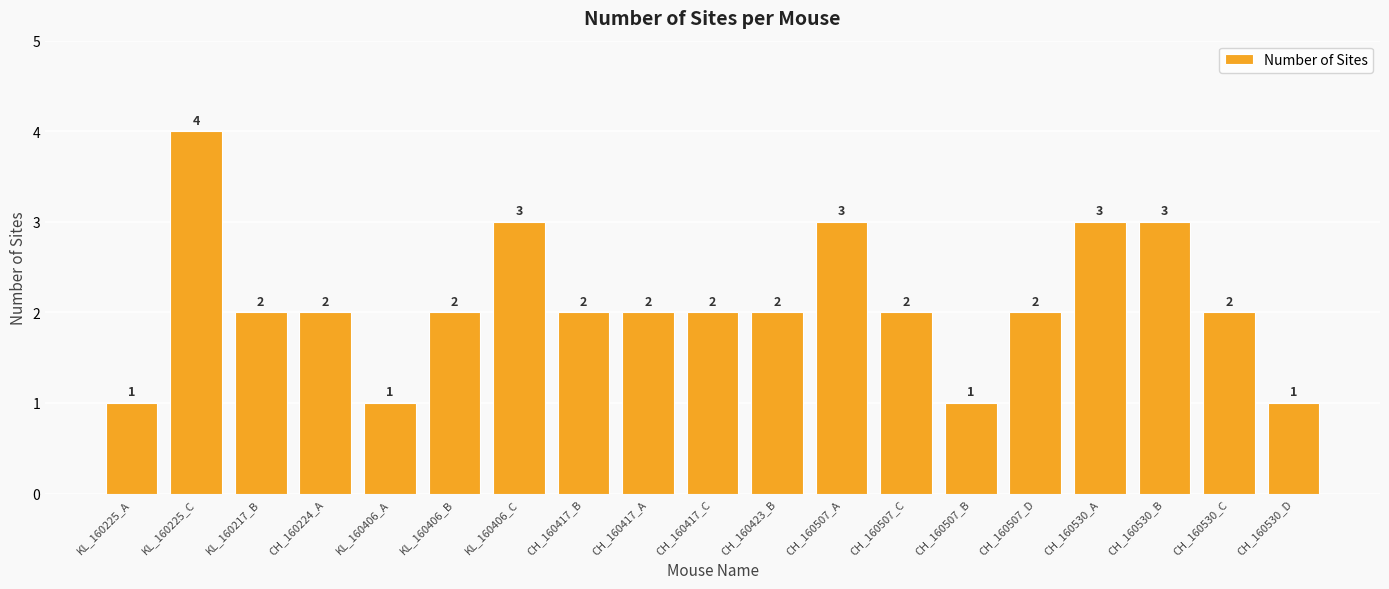

How many values are between 2 and 3?

14